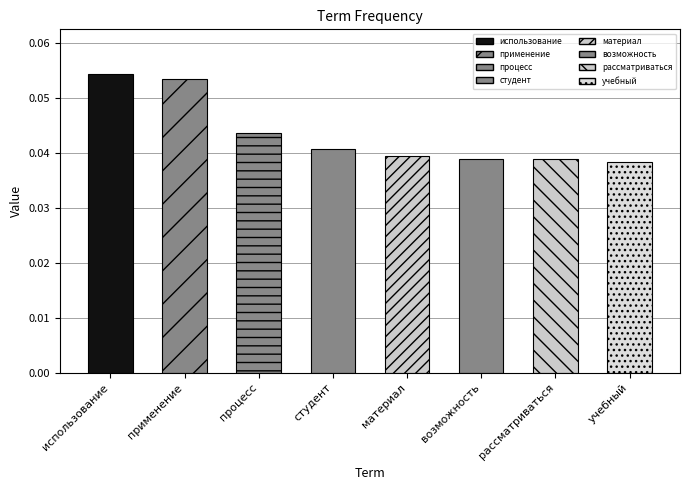

The chart shows a value of 0.0 at процесс. True or false?

False